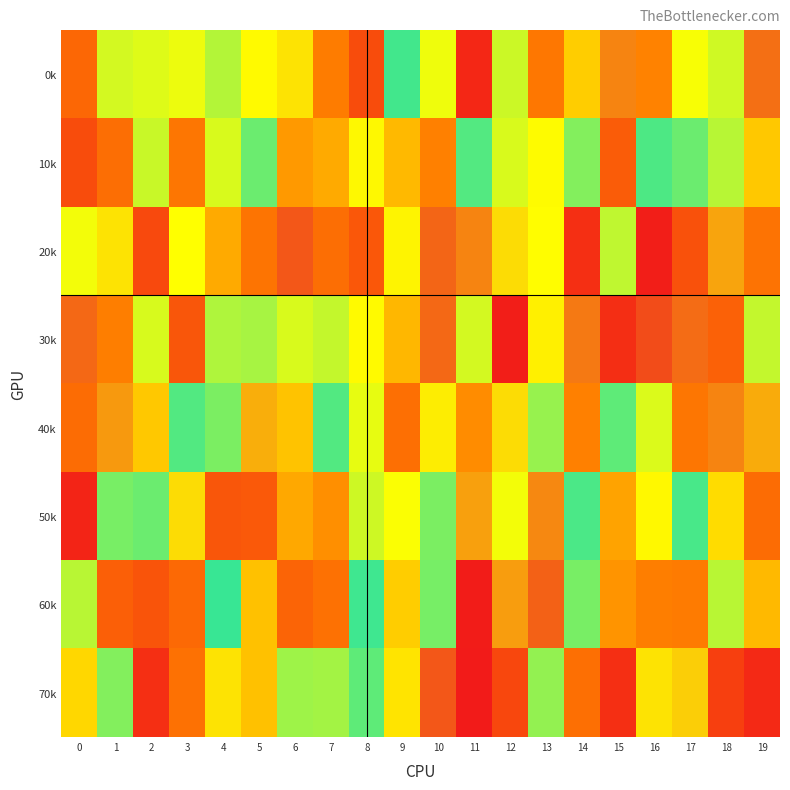

List the series in order of their peak value, highest first.

30k, 70k, 20k, 60k, 0k, 40k, 50k, 10k